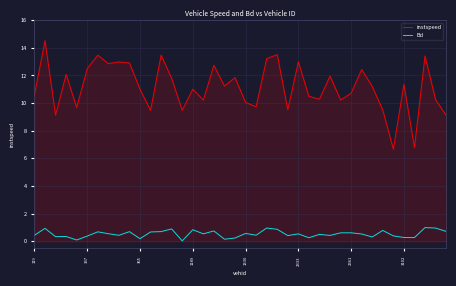

What is the difference between the maximum and minimum values in the instspeed series?

7.8